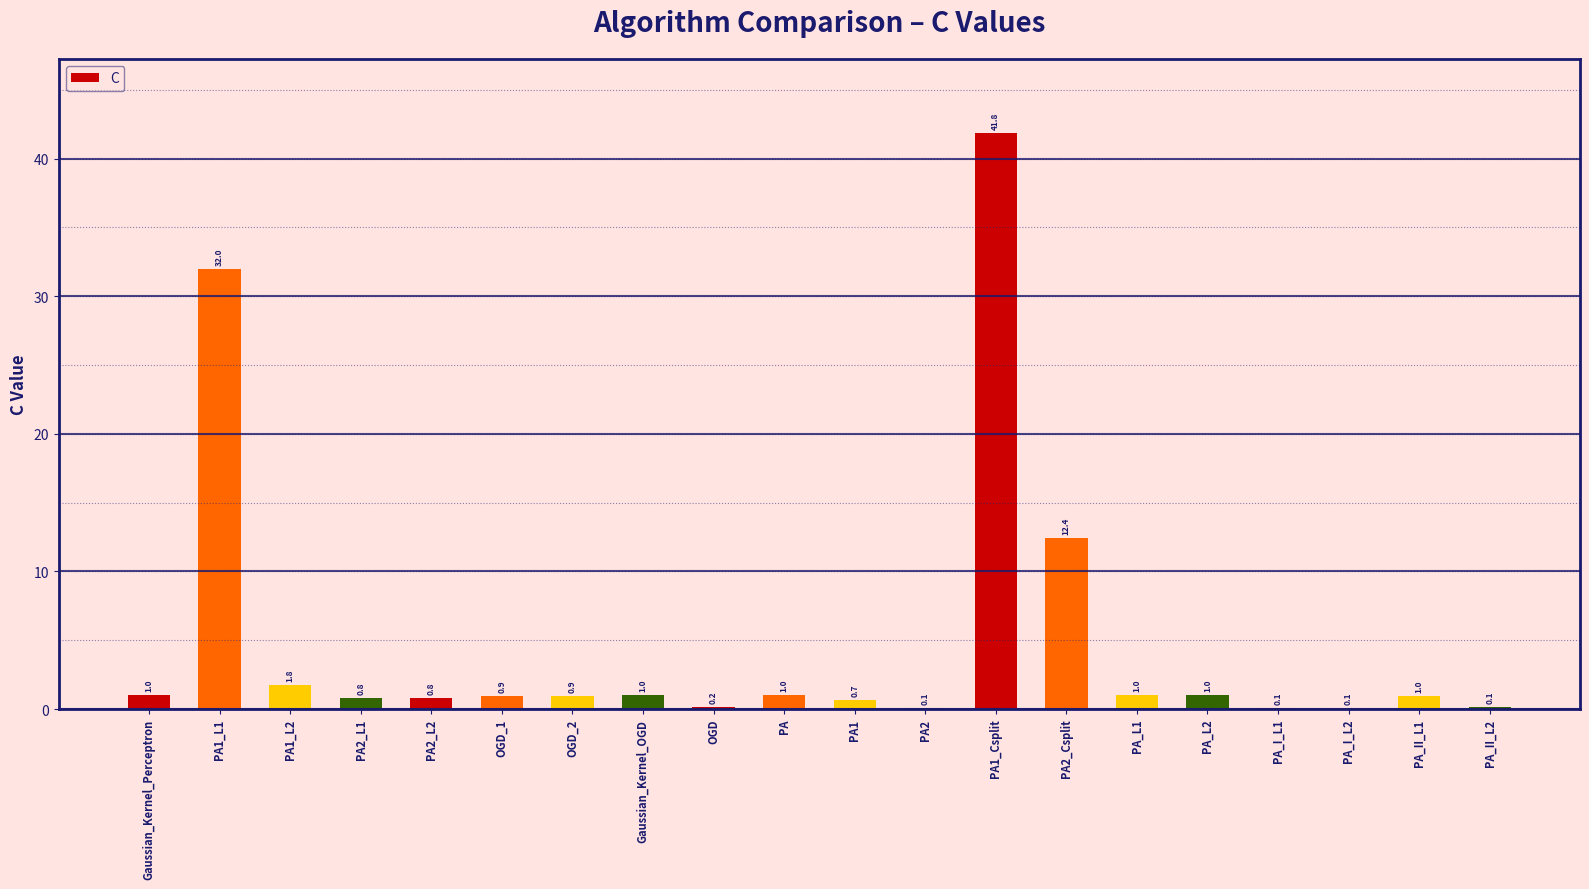

How many series are shown in this chart?

1